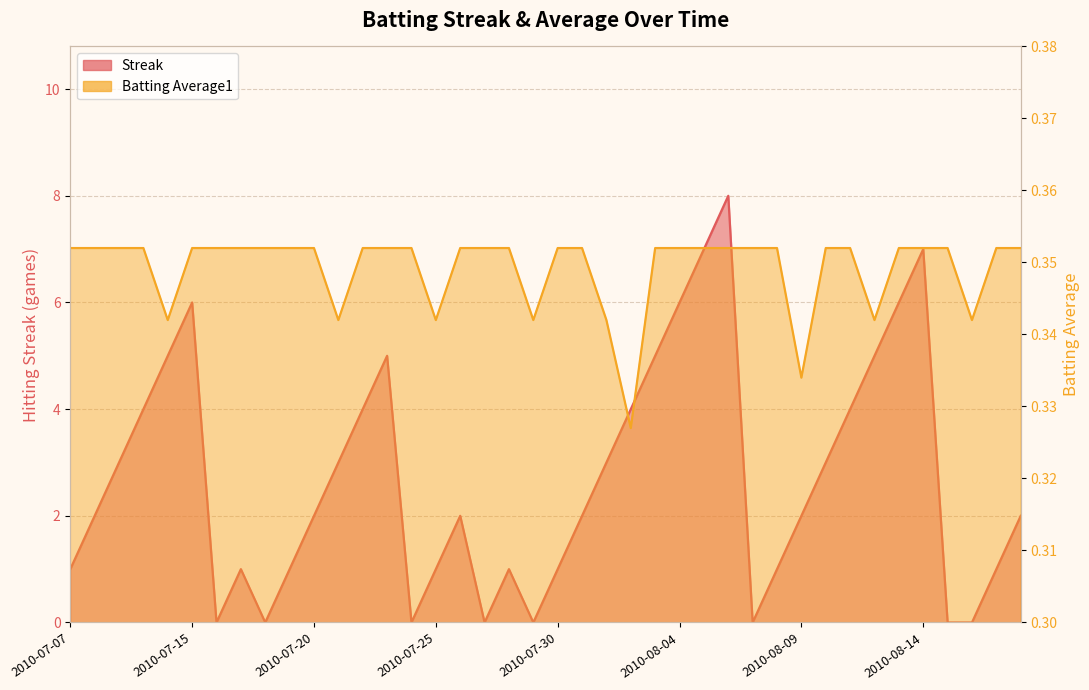

Does the chart display data point markers on the line(s)?

No